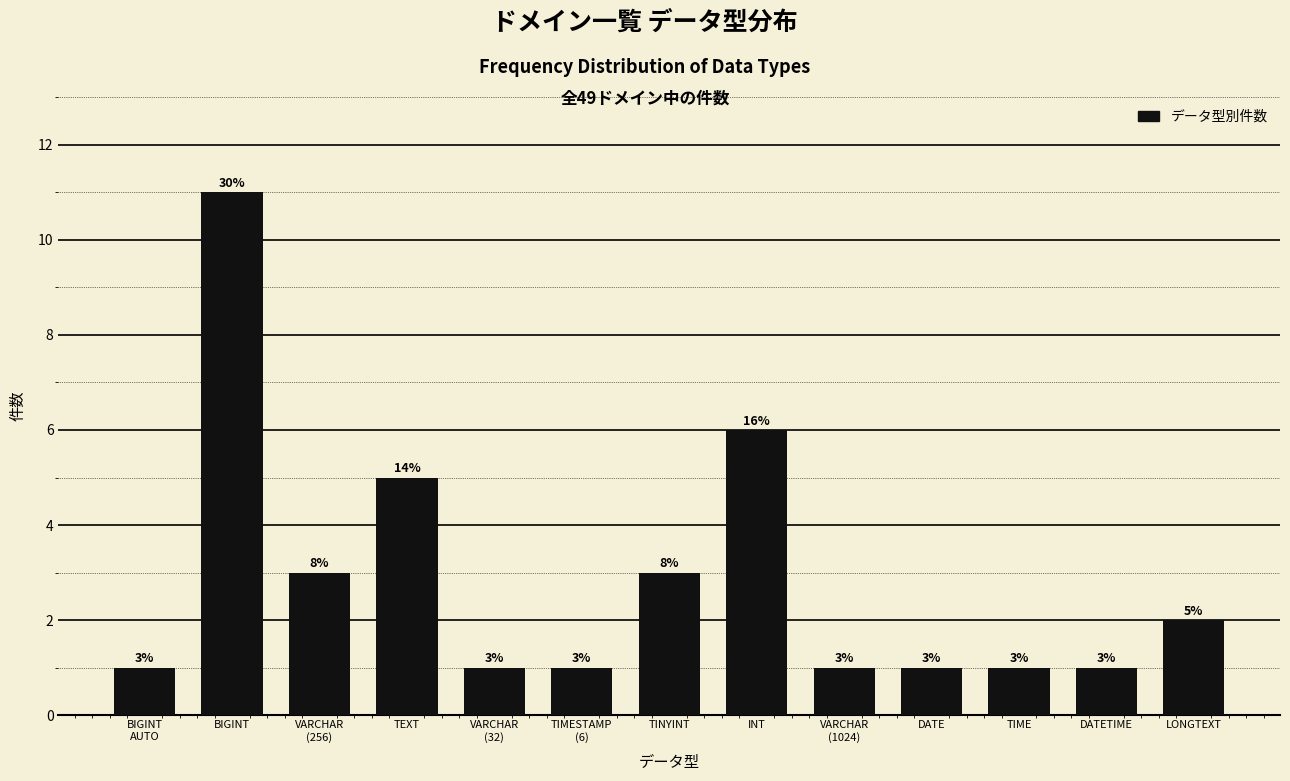

Reading left to right, extract all data points from this chart.

1	11	3	5	1	1	3	6	1	1	1	1	2